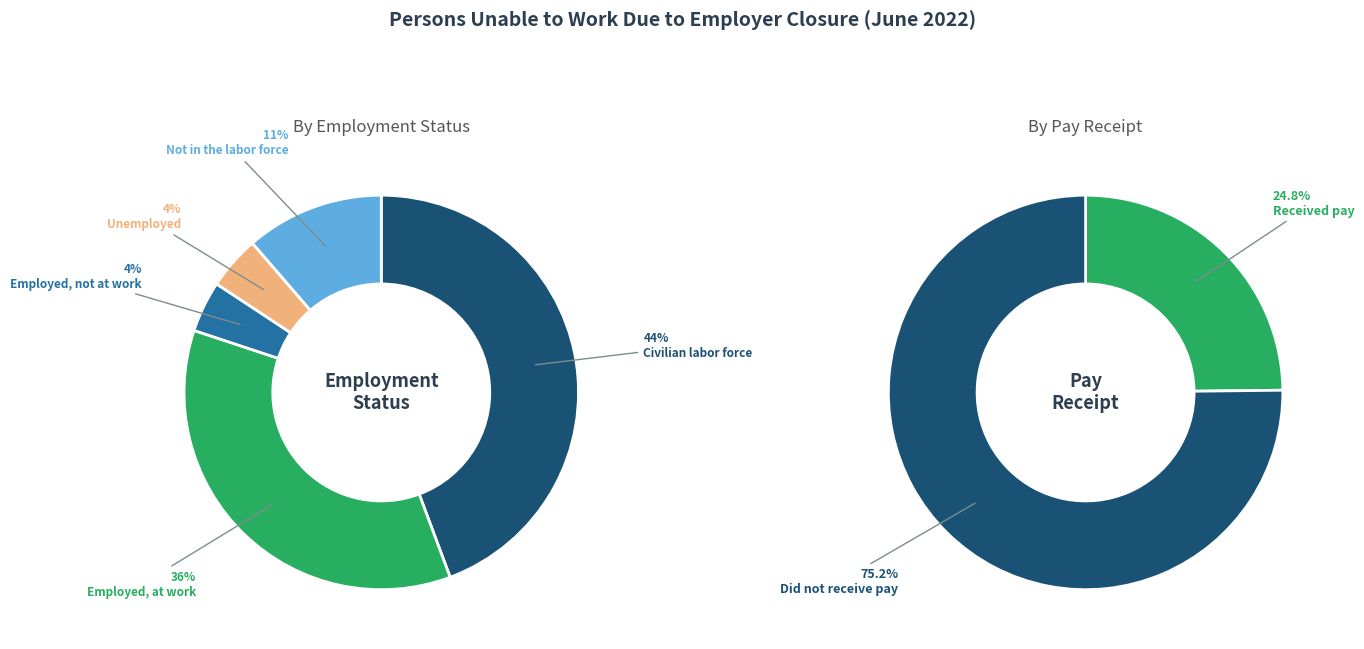

True or false: Not in the labor force accounts for 11% of the total.

True